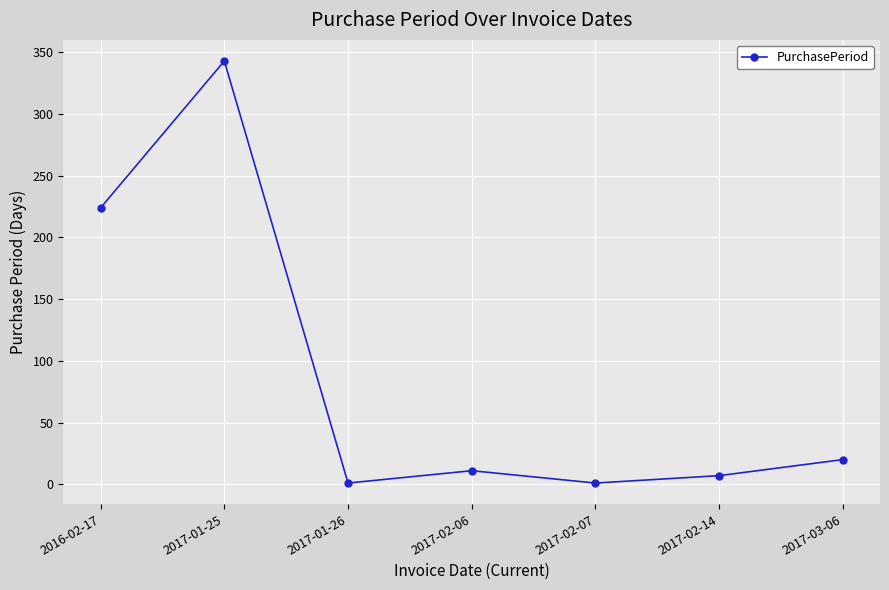

What is the label of the 3rd point from the right?

2017-02-07